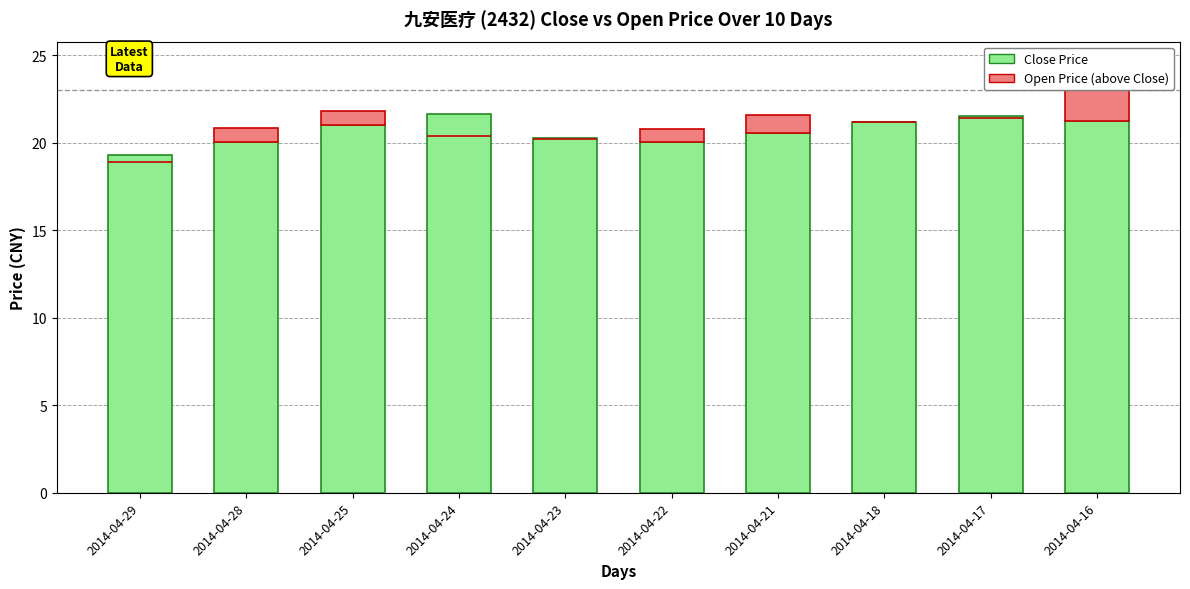

Reading right to left, list all the values displayed in this chart.

Close Price: 2014-04-16=21.2	2014-04-17=21.6	2014-04-18=21.2	2014-04-21=20.6	2014-04-22=20.1	2014-04-23=20.2	2014-04-24=21.6	2014-04-25=21.0	2014-04-28=20.0	2014-04-29=19.3
Open Price (above Close): 2014-04-16=1.8	2014-04-17=0.0	2014-04-18=0.0	2014-04-21=1.0	2014-04-22=0.7	2014-04-23=0.0	2014-04-24=0.0	2014-04-25=0.8	2014-04-28=0.8	2014-04-29=0.0